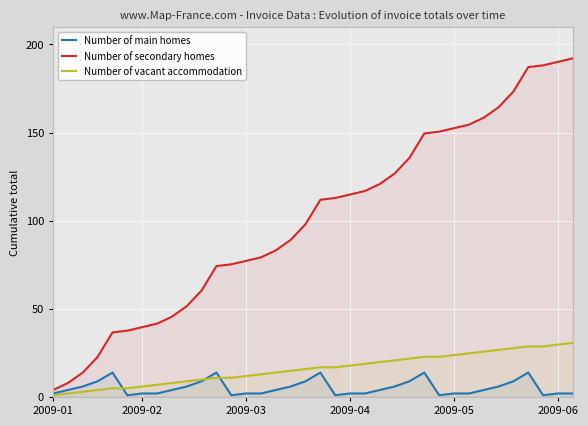

At which category is the sum across all series the highest?

32